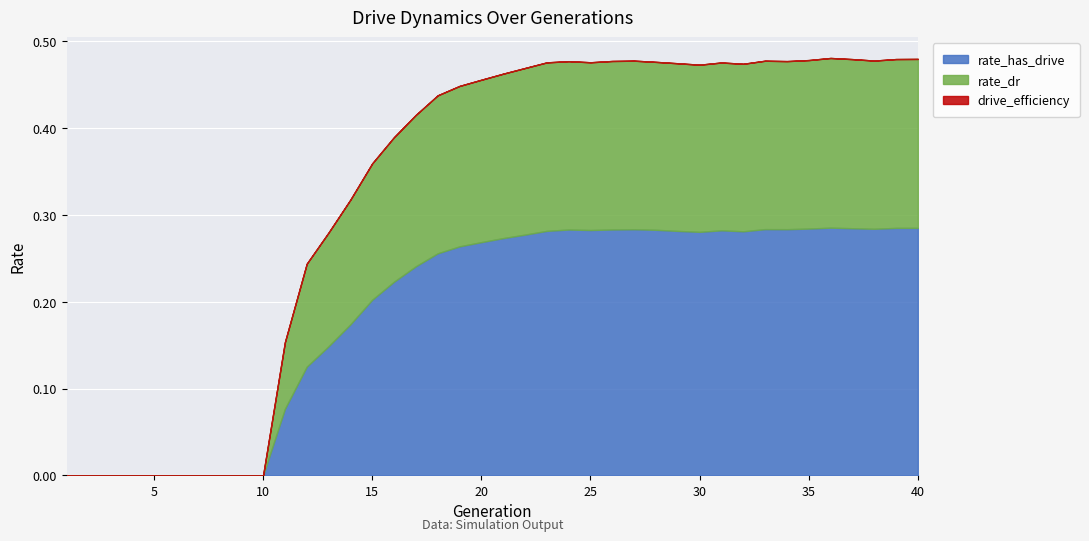

Reading left to right, list all the values displayed in this chart.

rate_has_drive: 0.0	0.0	0.0	0.0	0.0	0.0	0.0	0.0	0.0	0.0	0.1	0.1	0.1	0.2	0.2	0.2	0.2	0.3	0.3	0.3	0.3	0.3	0.3	0.3	0.3	0.3	0.3	0.3	0.3	0.3	0.3	0.3	0.3	0.3	0.3	0.3	0.3	0.3	0.3	0.3
rate_dr: 0.0	0.0	0.0	0.0	0.0	0.0	0.0	0.0	0.0	0.0	0.1	0.1	0.1	0.1	0.2	0.2	0.2	0.2	0.2	0.2	0.2	0.2	0.2	0.2	0.2	0.2	0.2	0.2	0.2	0.2	0.2	0.2	0.2	0.2	0.2	0.2	0.2	0.2	0.2	0.2
drive_efficiency: 0.0	0.0	0.0	0.0	0.0	0.0	0.0	0.0	0.0	0.0	0.0	0.0	0.0	0.0	0.0	0.0	0.0	0.0	0.0	0.0	0.0	0.0	0.0	0.0	0.0	0.0	0.0	0.0	0.0	0.0	0.0	0.0	0.0	0.0	0.0	0.0	0.0	0.0	0.0	0.0